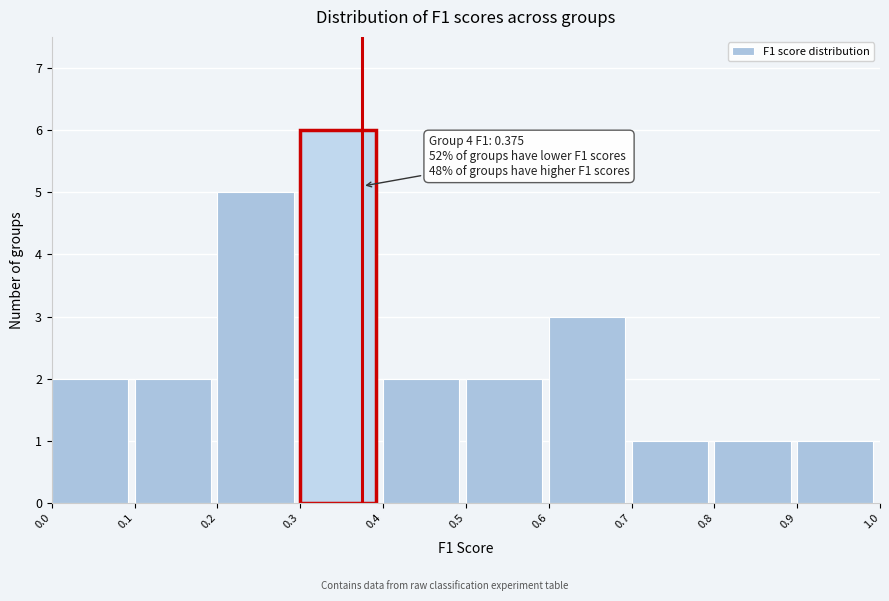

Which range on the x-axis has the tallest bar?

0.3 to 0.4